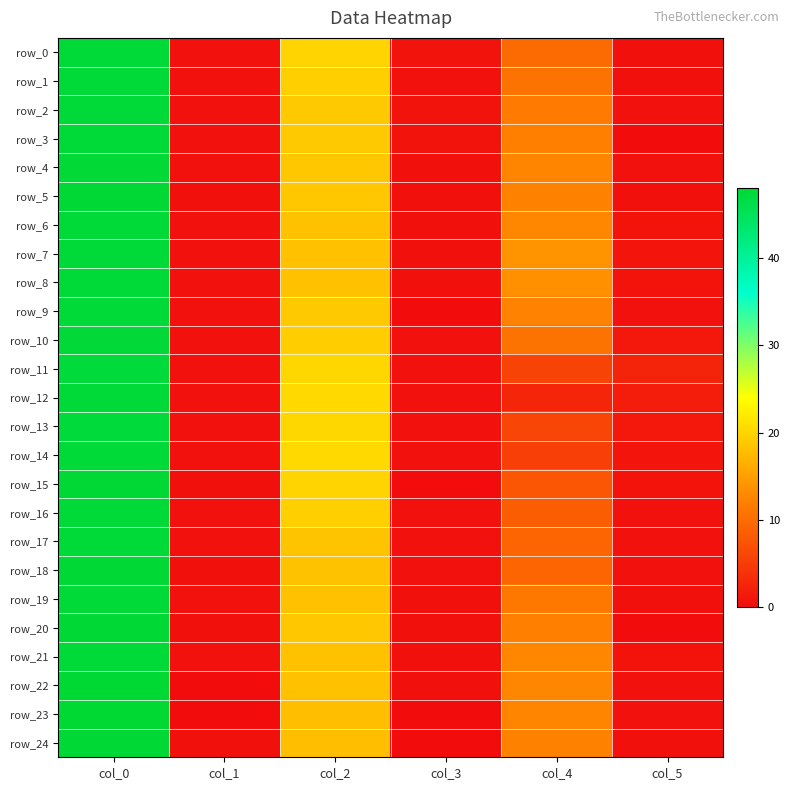

Reading left to right, list all the values displayed in this chart.

row_0: 47.5	0.5	20.0	0.7	9.8	0.4
row_1: 47.5	0.5	19.5	0.5	10.8	0.4
row_2: 47.5	0.5	19.0	0.7	11.5	0.5
row_3: 47.5	0.5	19.0	0.7	12.0	0.0
row_4: 47.7	0.5	18.8	0.4	12.5	0.5
row_5: 47.8	0.4	18.8	0.4	12.2	0.4
row_6: 47.5	0.5	18.2	0.4	12.8	0.8
row_7: 47.5	0.5	18.2	0.4	14.0	1.0
row_8: 47.5	0.5	18.2	0.4	13.8	0.8
row_9: 47.5	0.5	19.0	0.0	12.3	0.5
row_10: 47.6	0.5	19.4	0.5	10.8	1.3
row_11: 47.3	0.5	20.3	0.5	5.8	2.5
row_12: 47.5	0.5	20.5	0.5	2.7	1.7
row_13: 47.3	0.5	20.3	0.5	6.0	1.2
row_14: 47.5	0.5	20.5	0.5	5.3	0.9
row_15: 47.8	0.4	20.0	0.0	7.8	0.8
row_16: 47.5	0.5	19.5	0.5	8.5	0.5
row_17: 47.5	0.5	18.5	0.5	9.3	0.5
row_18: 47.8	0.4	18.3	0.5	9.3	0.5
row_19: 47.5	0.5	18.2	0.4	11.2	0.4
row_20: 47.8	0.4	18.8	0.4	12.0	0.0
row_21: 47.5	0.5	18.2	0.4	12.8	0.8
row_22: 48.0	0.0	18.2	0.4	12.7	0.5
row_23: 48.0	0.0	18.0	0.0	12.5	0.5
row_24: 47.8	0.4	18.0	0.0	12.2	0.4